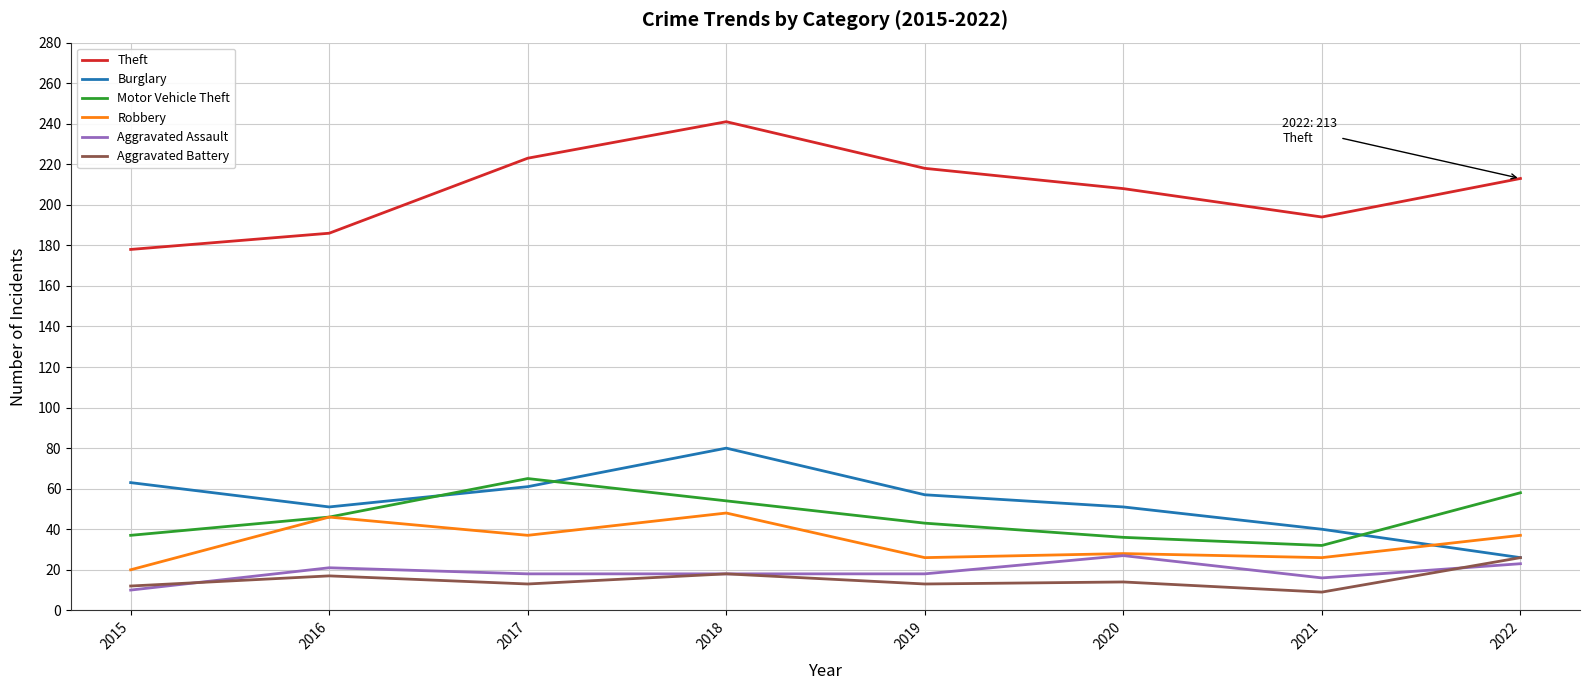

True or false: Motor Vehicle Theft has more than 2 points higher than both neighbors.

False